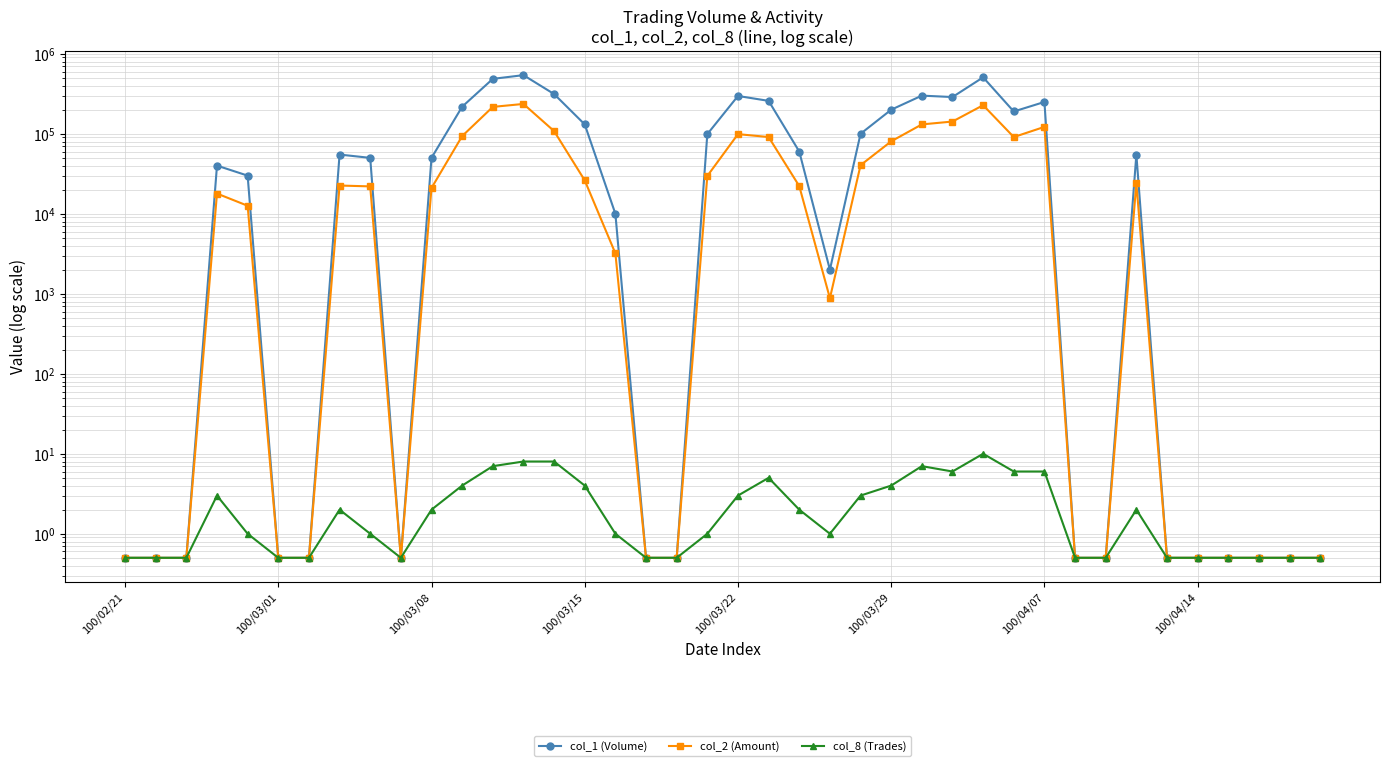

What is the sum of the col_8 (Trades) values at 15 and 37?

4.5